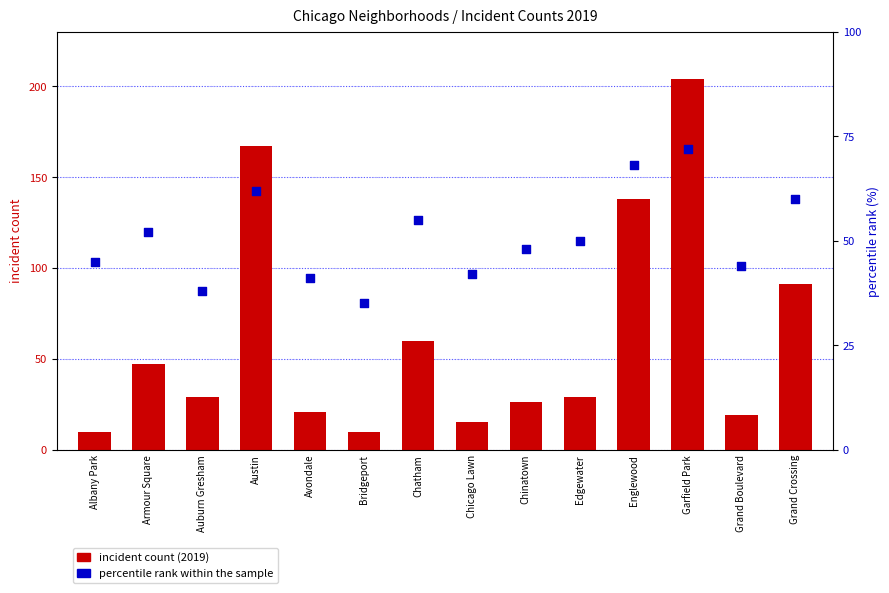

Which series has the largest Y range (max minus min)?

incident count